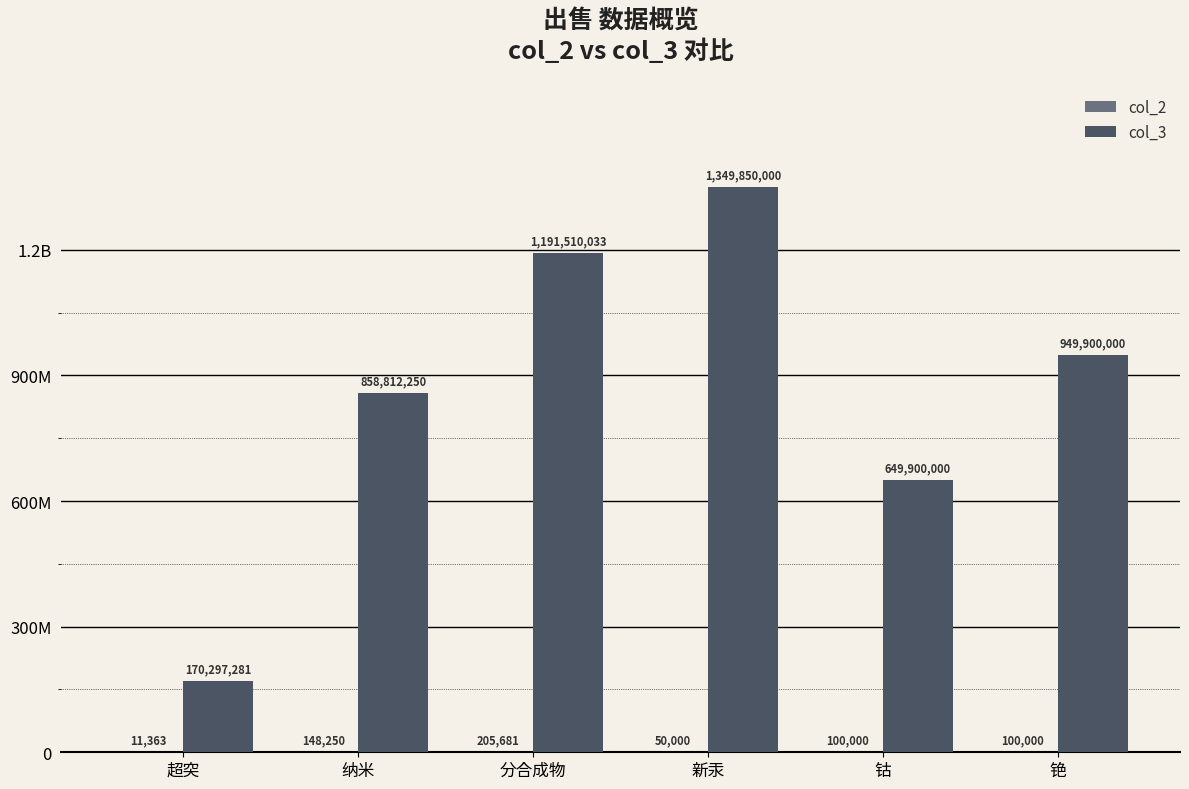

What is the sum of the col_3 values at 新汞 and 纳米?

2208662250